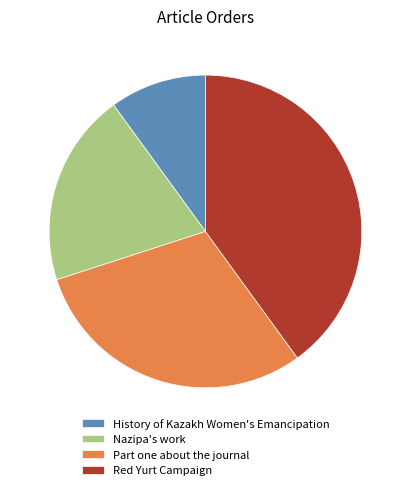

Which category has the smallest portion of the pie?

History of Kazakh Women's Emancipation